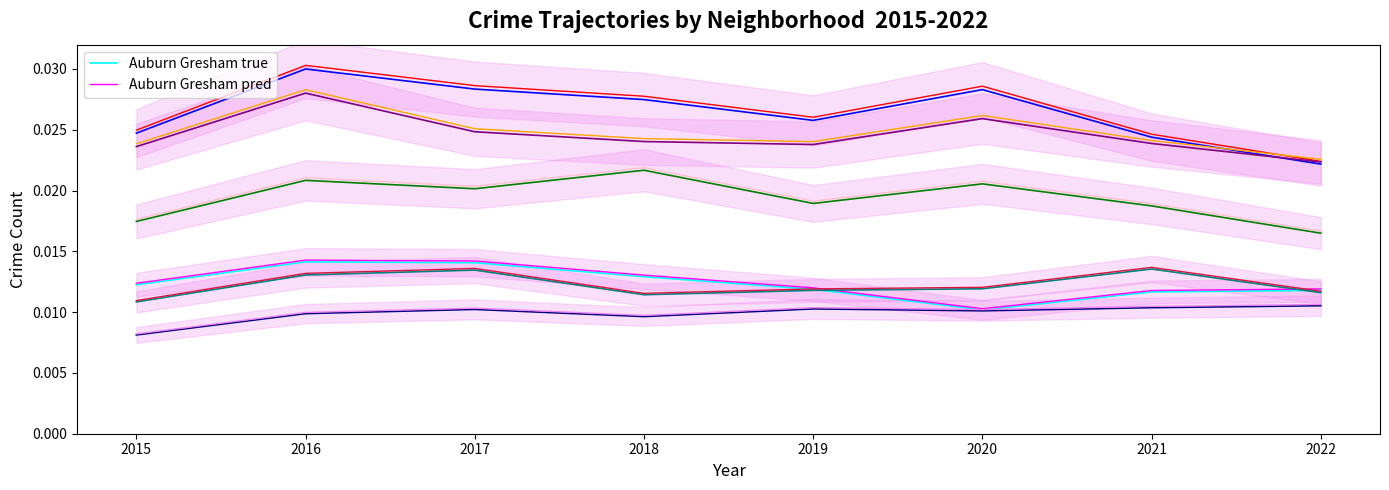

True or false: Englewood and Grand Crossing intersect in this chart.

False